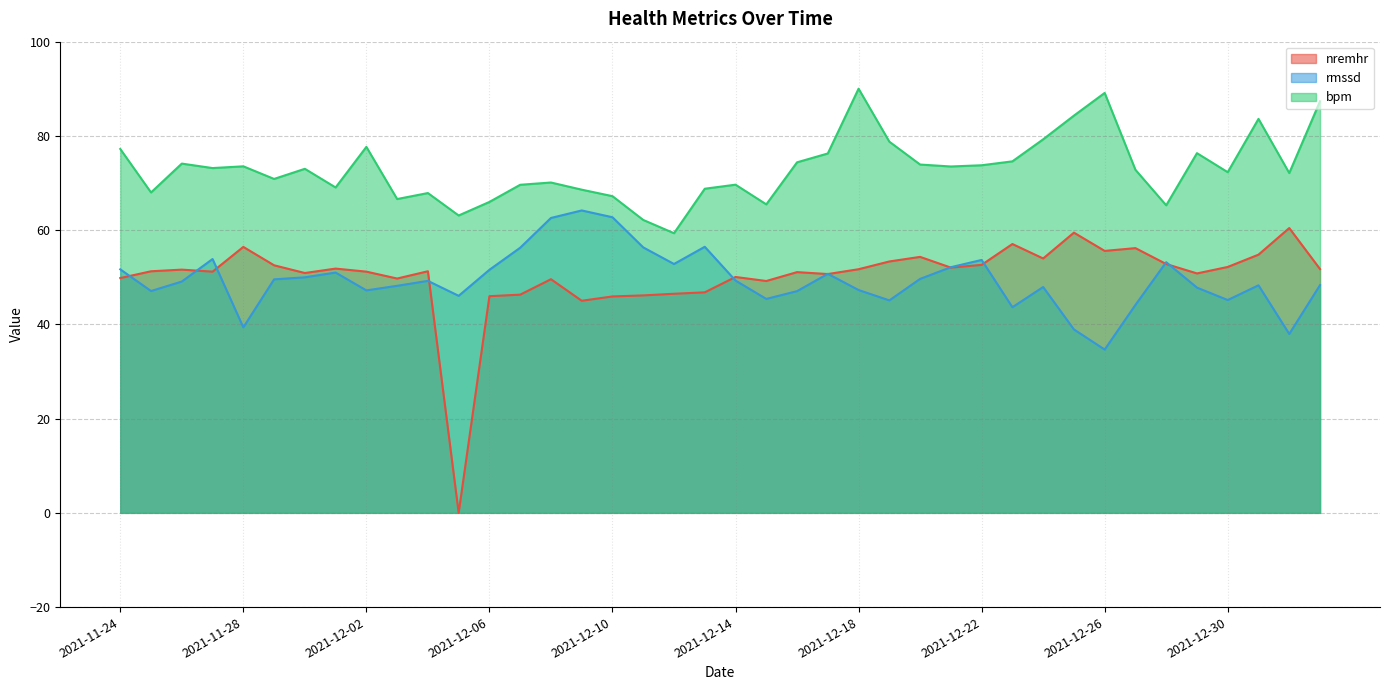

What is the sum of all rmssd values?

1975.7